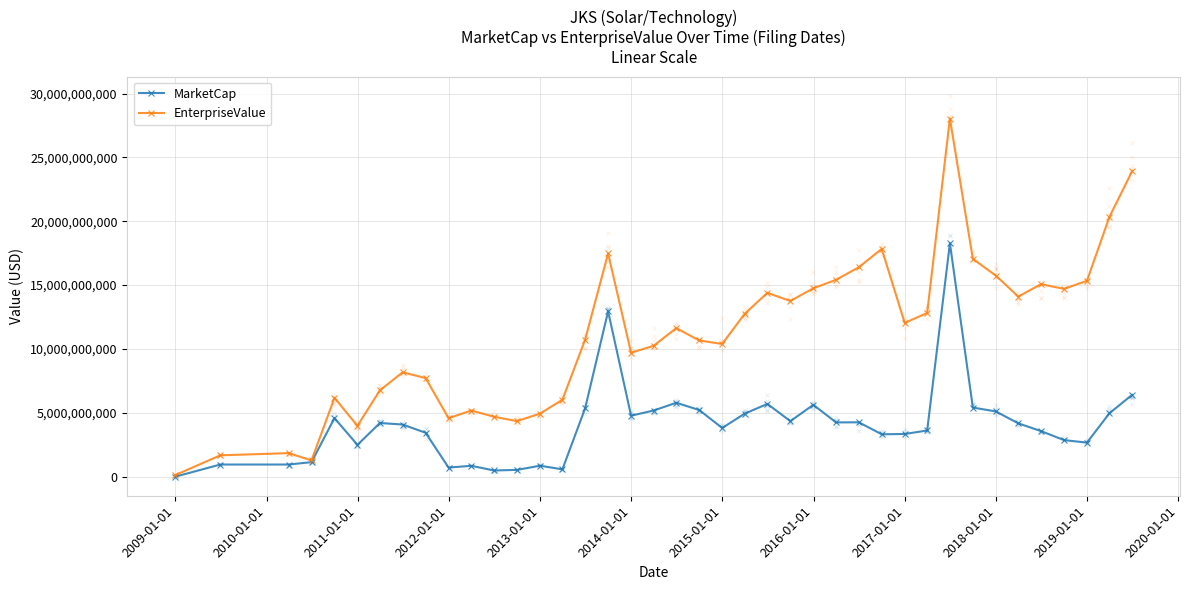

At how many categories does at least one series exceed 22447084401?

2